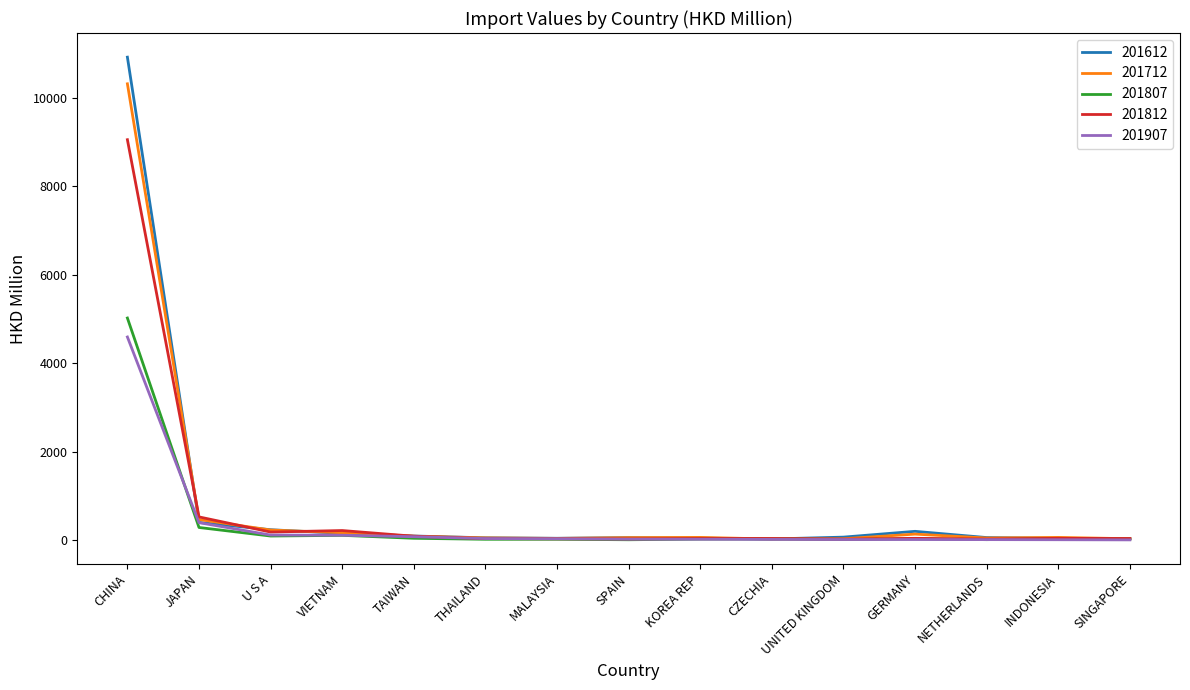

At which category is the sum across all series the highest?

CHINA